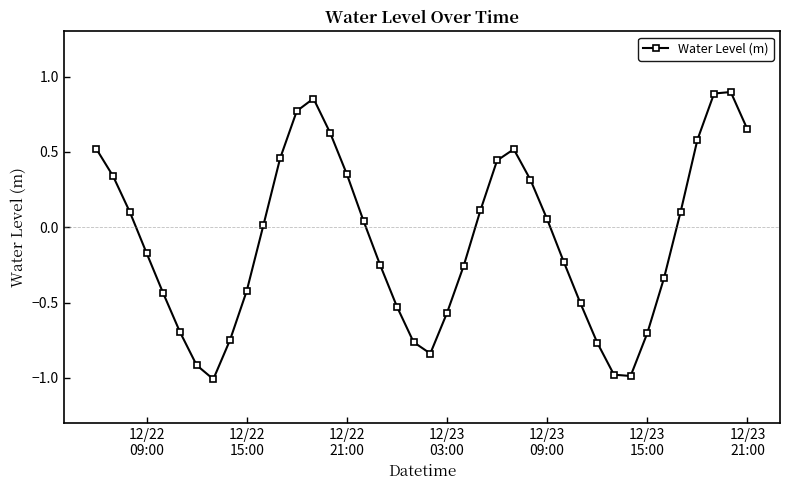

What is the value of the 7th point from the left?

-0.9